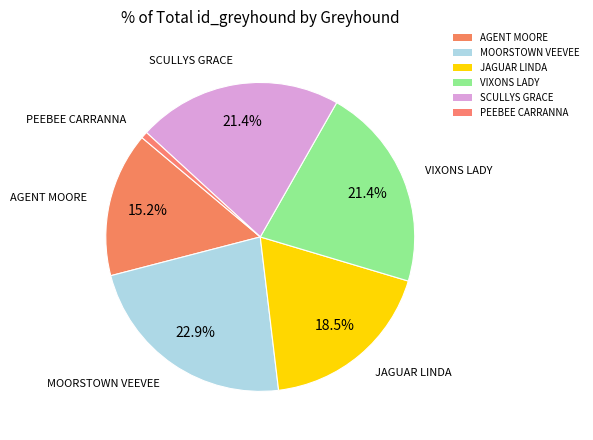

How many slices are in this pie chart?

6